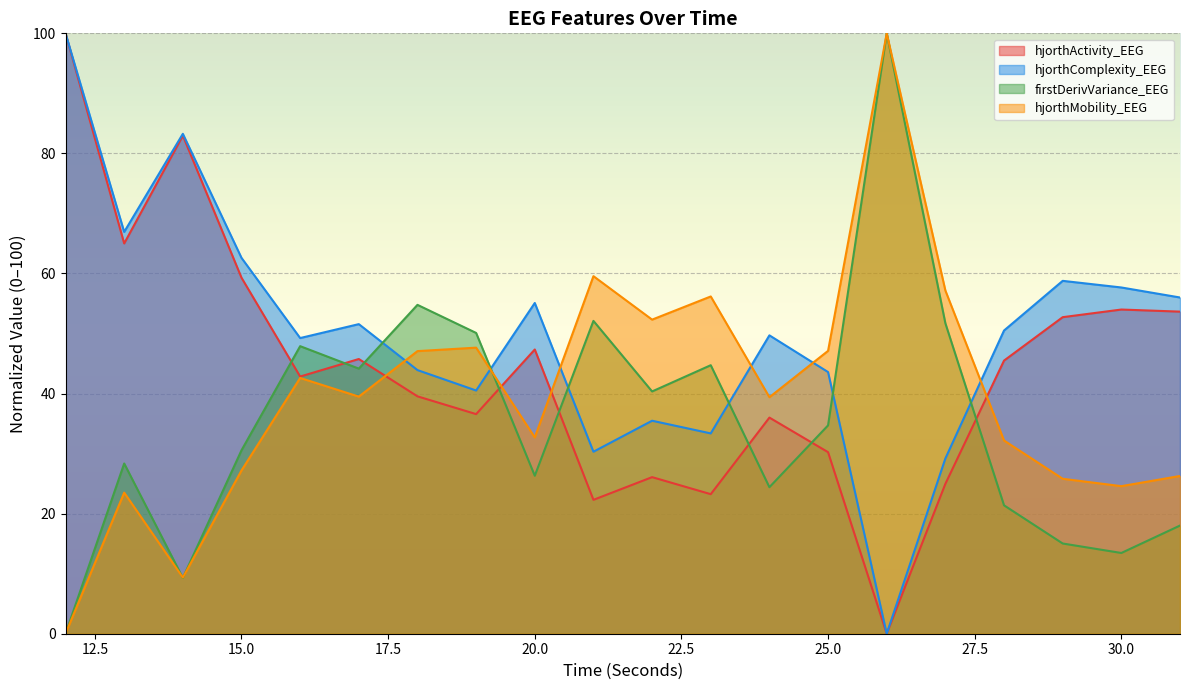

At which category does the chart reach its minimum across all series?

26